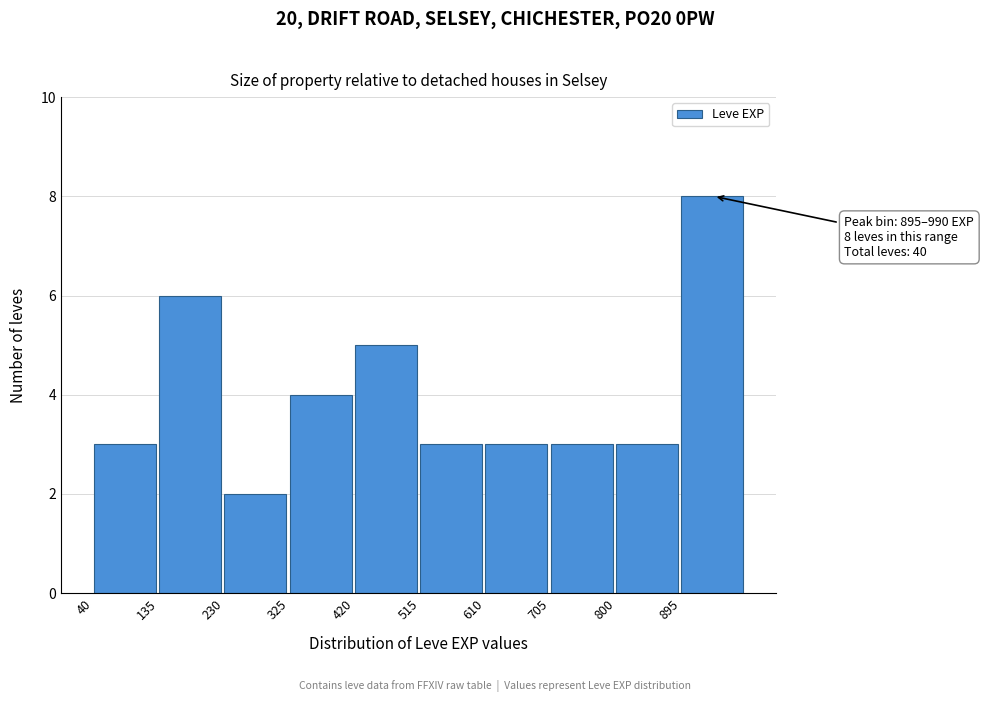

Which range on the x-axis has the tallest bar?

895 to 990